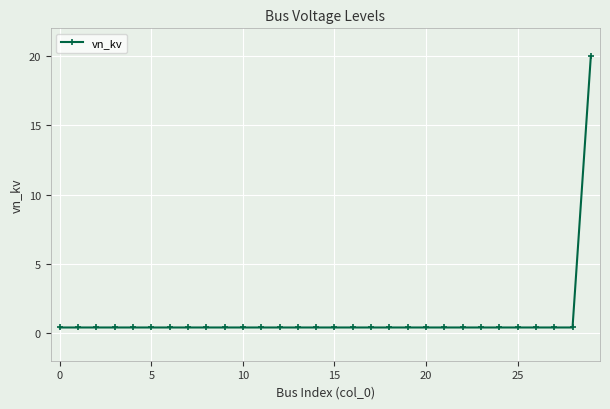

What is the minimum value shown in the chart?

0.4